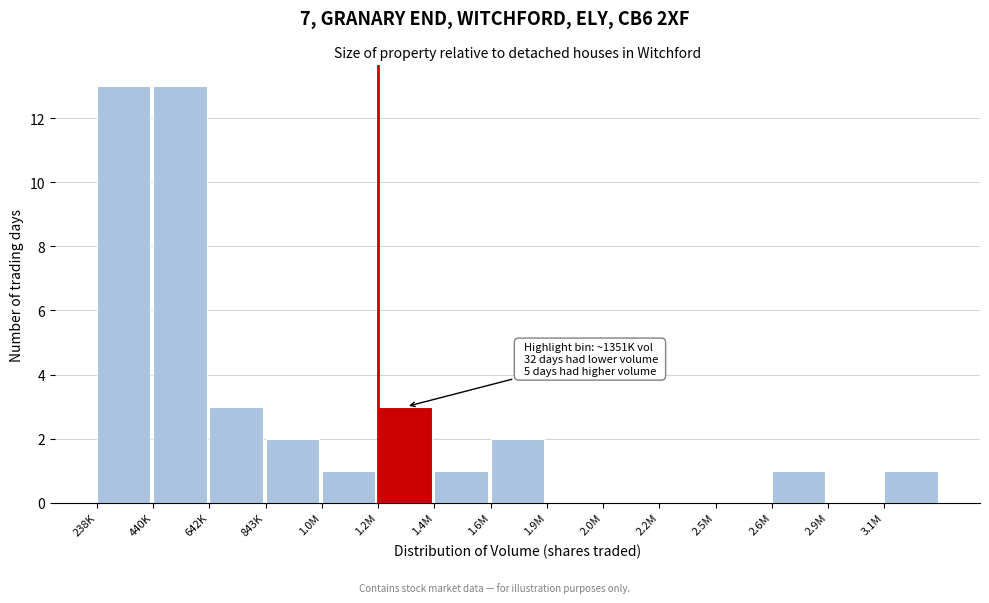

Reading right to left, transcribe all the data shown in this chart.

3.1M=1	2.9M=0	2.6M=1	2.5M=0	2.2M=0	2.0M=0	1.9M=0	1.6M=2	1.4M=1	1.2M=3	1.0M=1	843K=2	642K=3	440K=13	238K=13